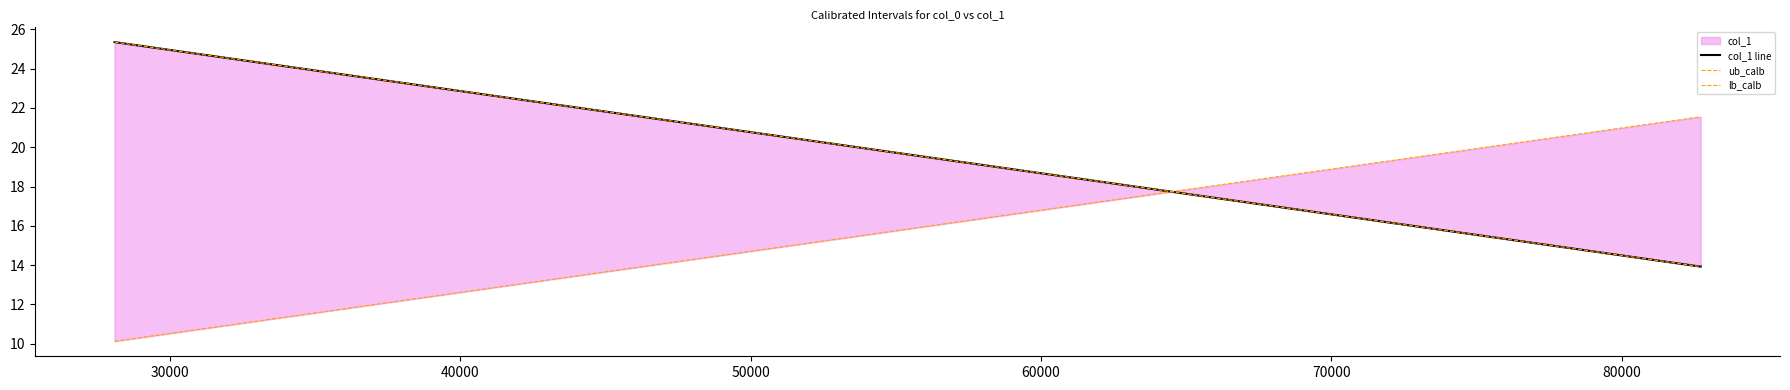

What is the average value of the lb_calb series?

17.7